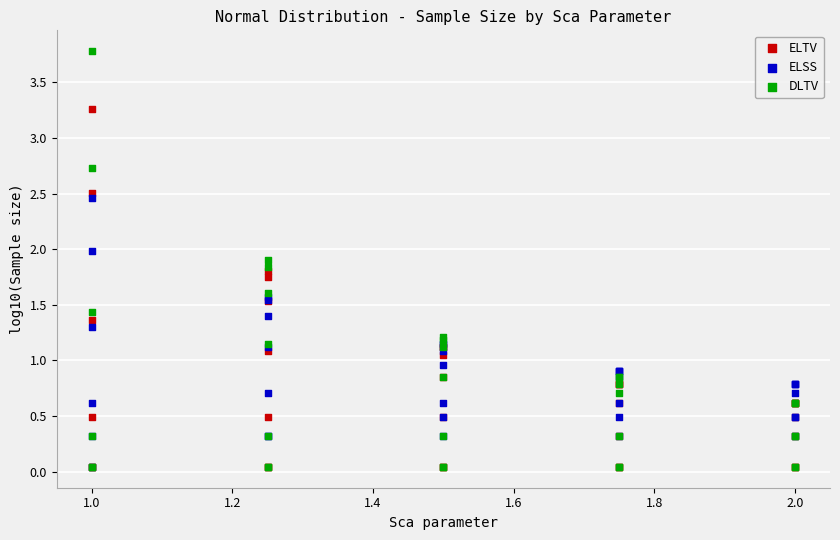

What are all the series names shown in the legend?

ELTV, ELSS, DLTV